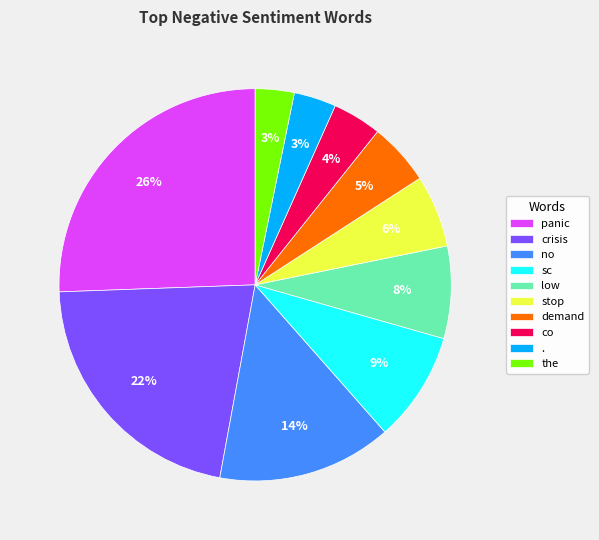

Which has a higher value, no or demand?

no